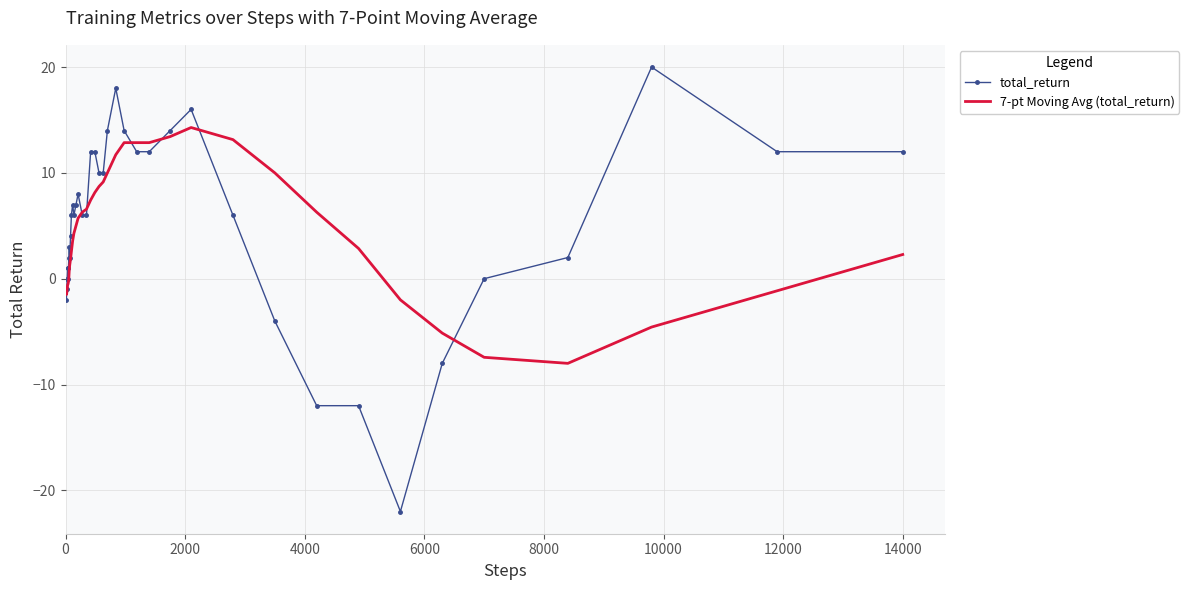

What is the maximum value shown in the chart?

20.0